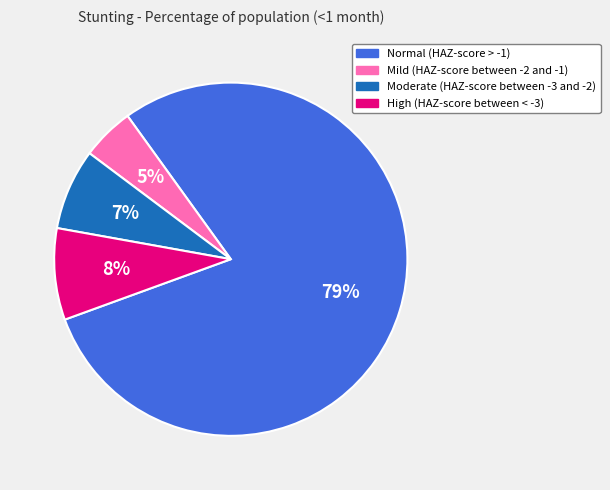

To the nearest percent, what is the difference between the Normal (HAZ-score > -1) and Mild (HAZ-score between -2 and -1) slice percentages?

75%